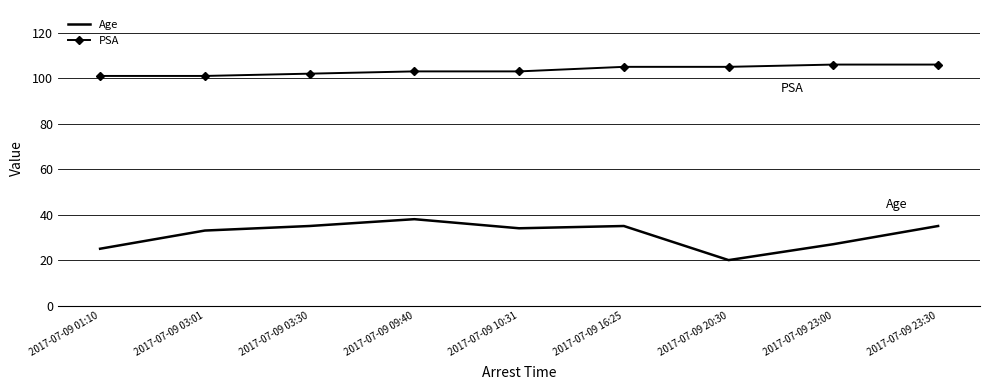

Which series changed the most between 2017-07-09 03:30 and 2017-07-09 16:25?

PSA